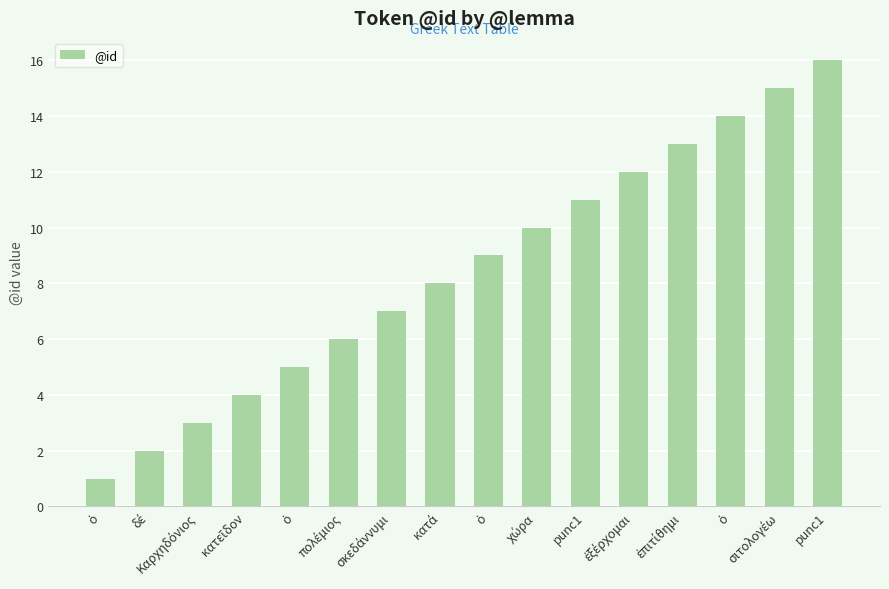

What is the value of the 13th bar from the left?

13